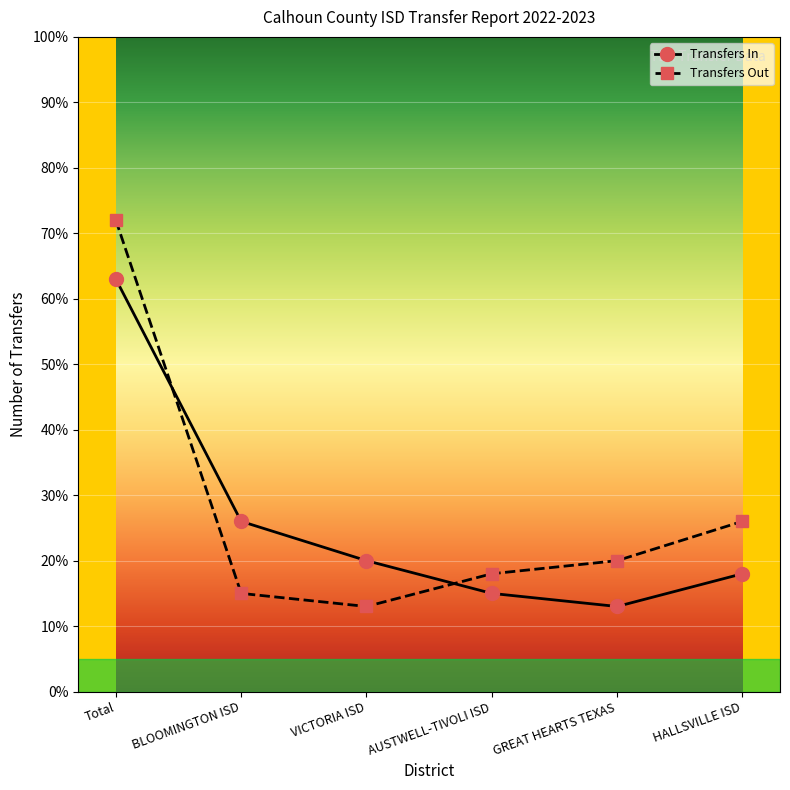

Which label corresponds to the largest value in the chart?

Total